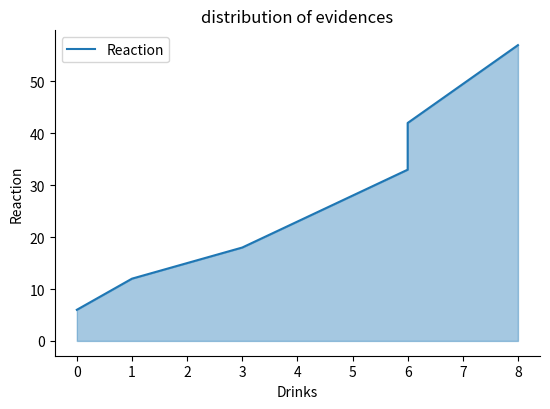

Reading left to right, transcribe all the data shown in this chart.

6	12	18	33	42	57